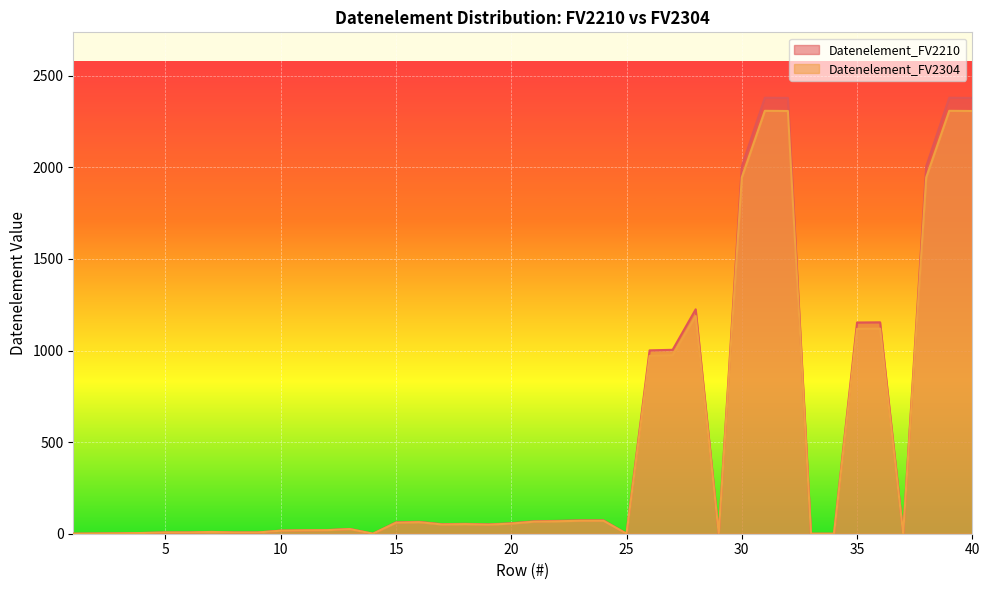

List the labels in order of Datenelement_FV2210 value, largest first.

31, 39, 32, 40, 30, 38, 28, 36, 35, 27, 26, 23, 24, 22, 21, 16, 15, 20, 18, 17, 19, 13, 12, 11, 10, 7, 5, 6, 8, 9, 4, 3, 2, 1, 14, 25, 29, 33, 34, 37